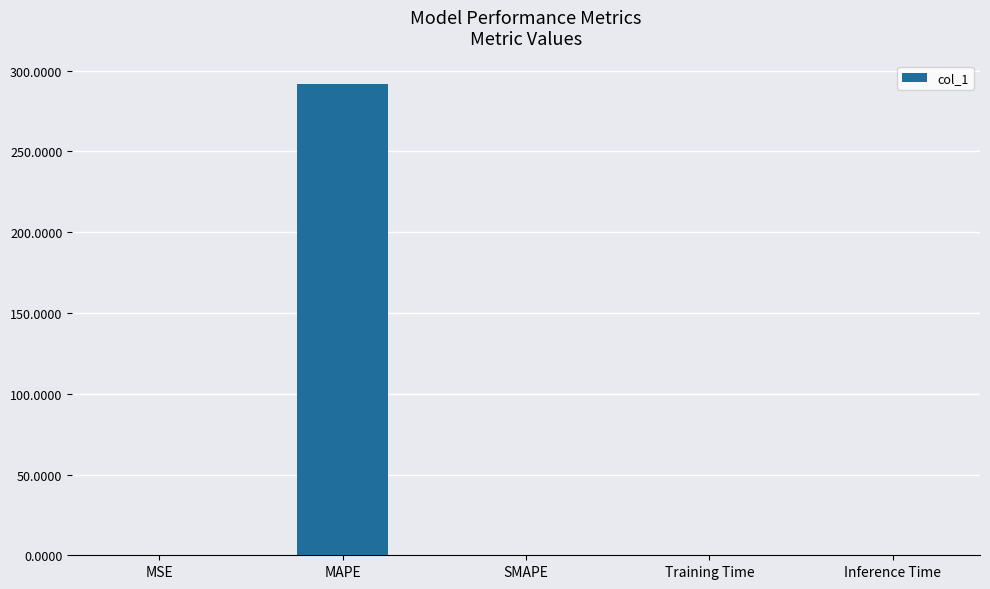

What is the average value?

58.4